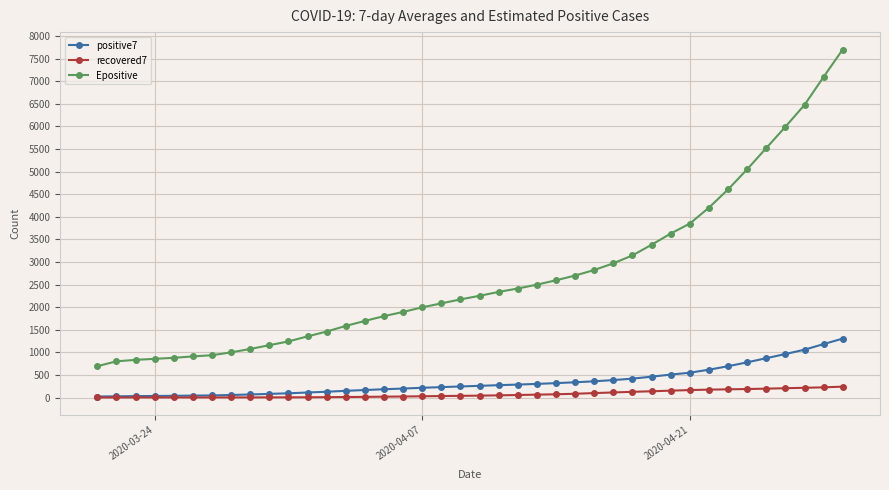

True or false: Epositive and positive7 intersect in this chart.

False